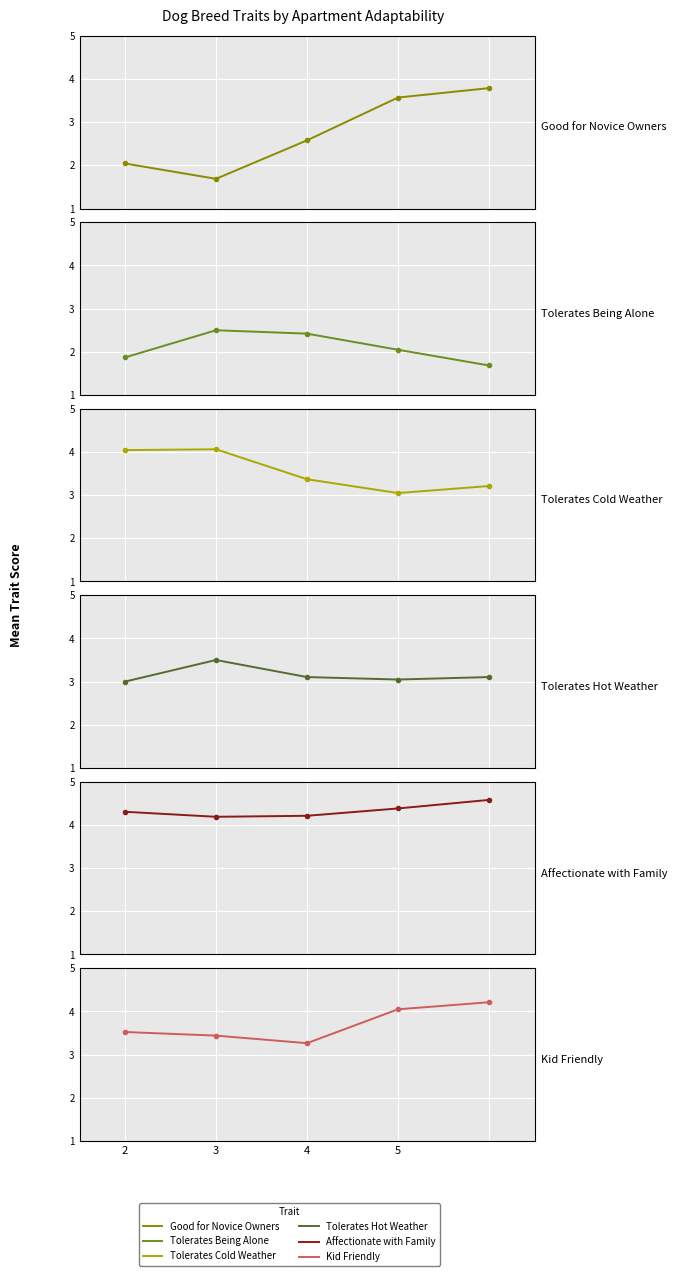

Which category has the highest value across all series?

5